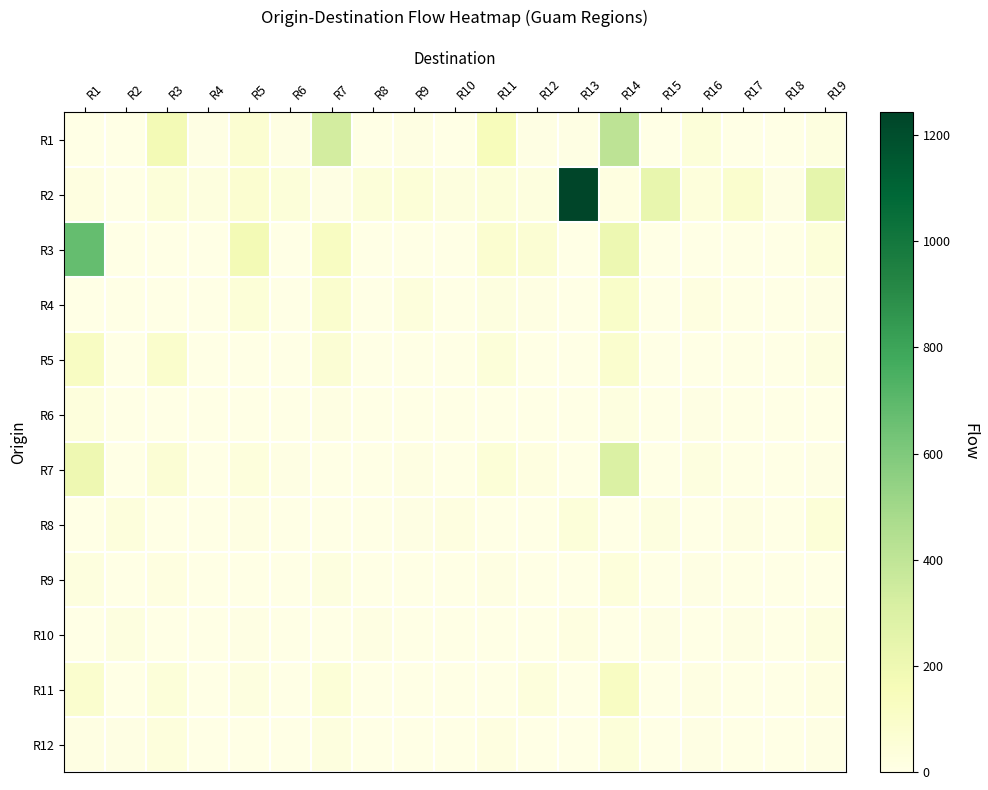

What is the difference between the highest and lowest values at R1?

672